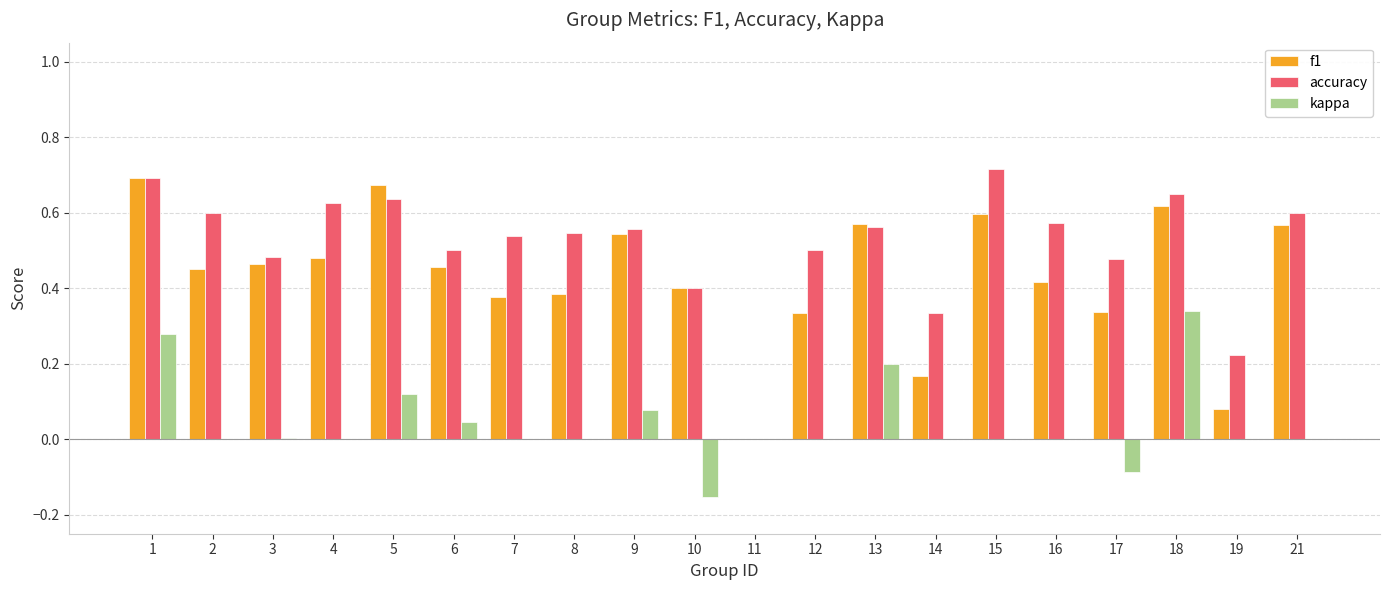

The accuracy series shows 0.3 at 3. True or false?

False